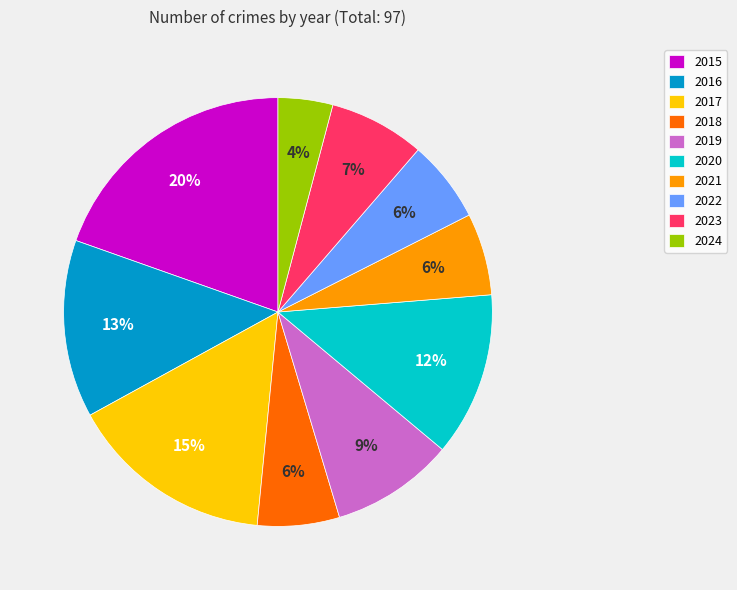

To the nearest percent, what portion does 2022 represent?

6%